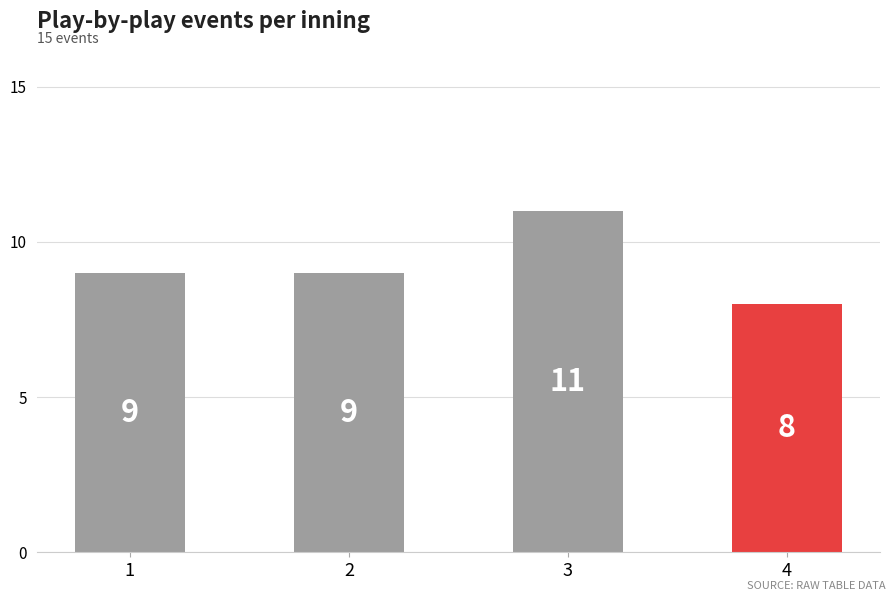

How many categories are shown in the chart?

4